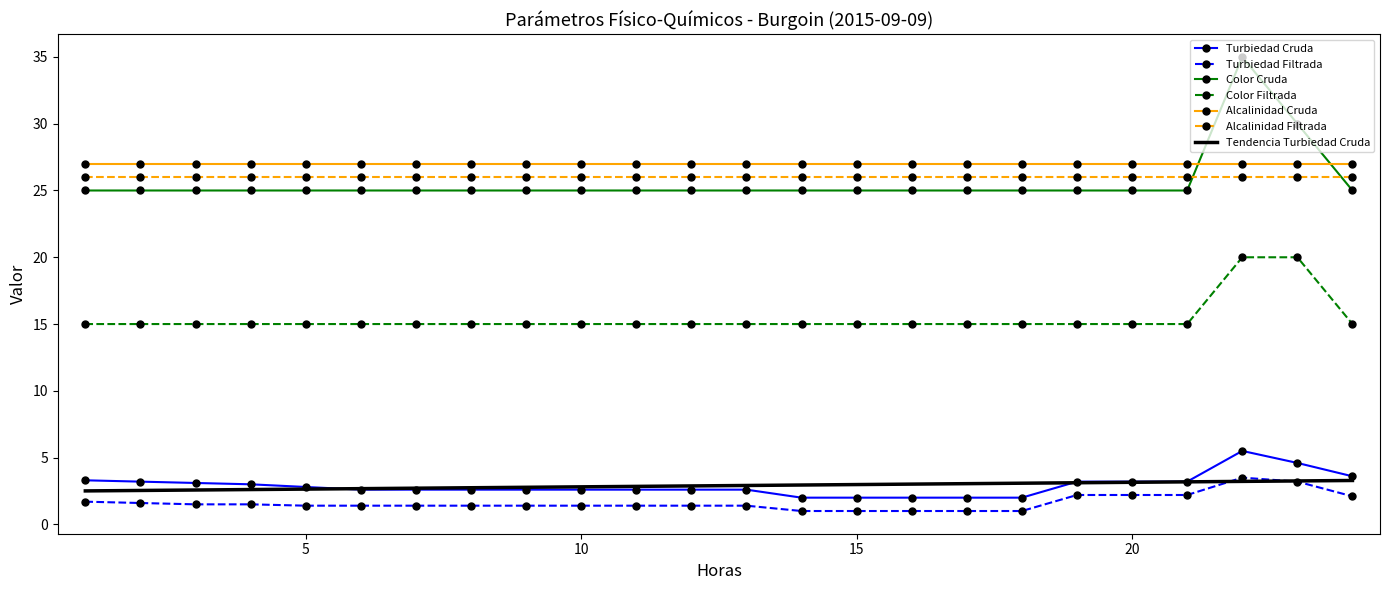

What is the highest value of the Turbiedad Filtrada series?

3.5